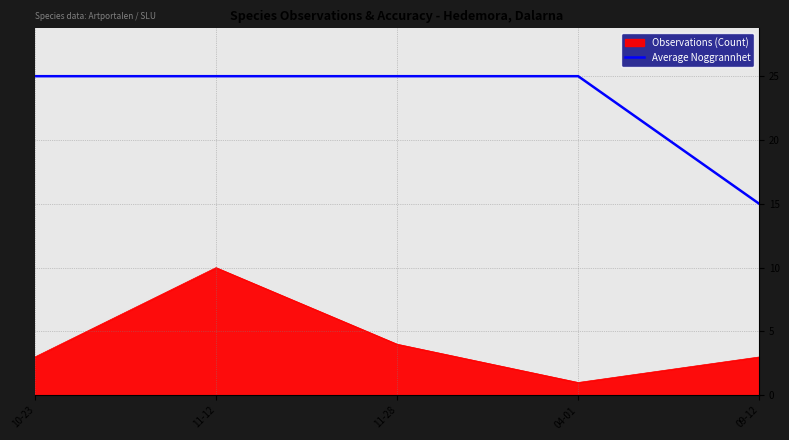

List the series in order of their overall mean, lowest first.

Observations (Count), Average Noggrannhet